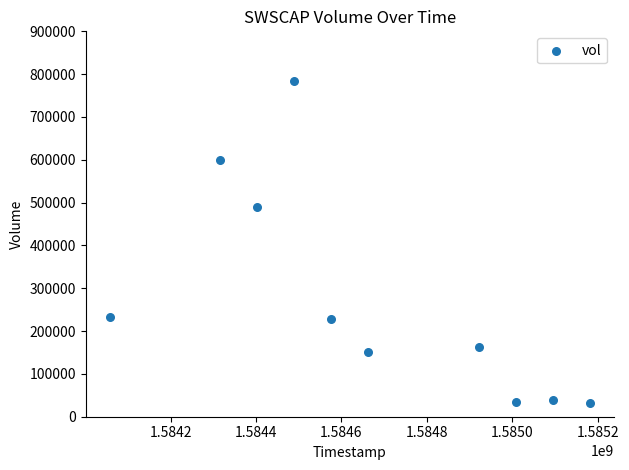

What Y value in the scatter plot is closest to 407000?

490300